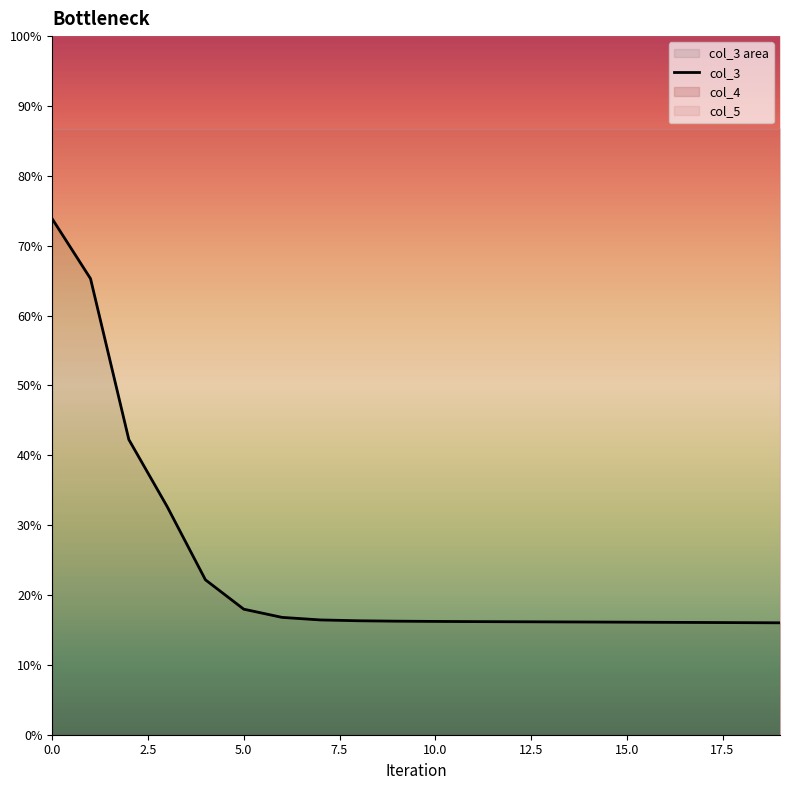

How many lines are shown in the chart?

1